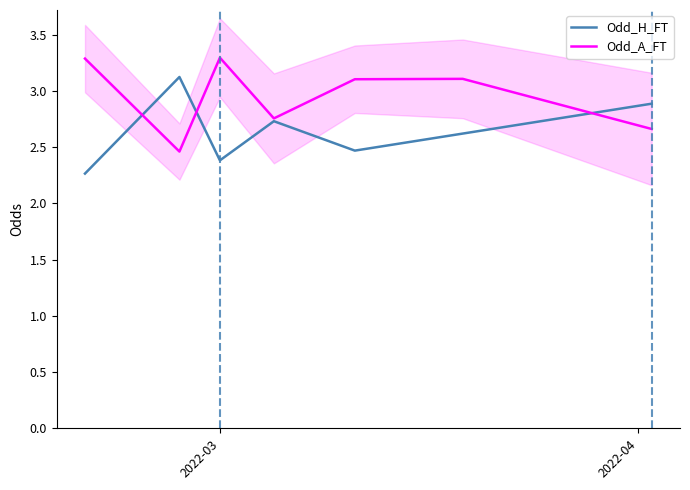

What is the maximum value for Odd_A_FT?

3.3